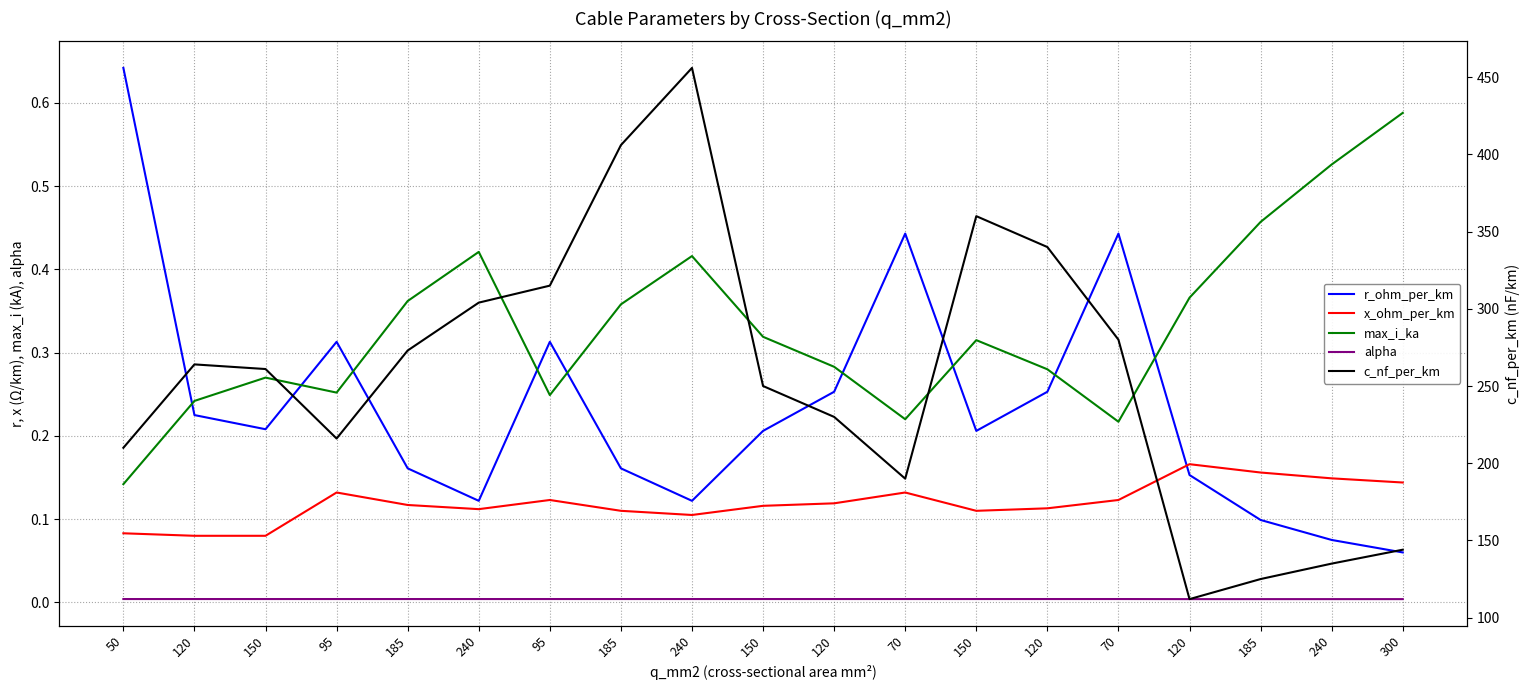

The value of alpha at 50 is 0.0. True or false?

True